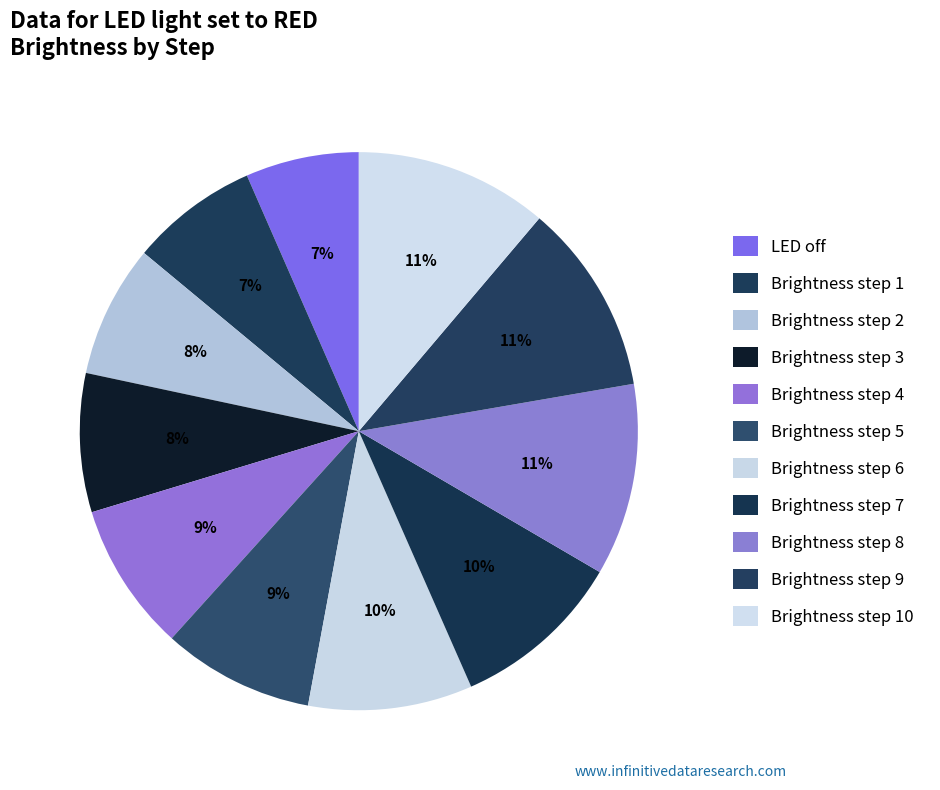

To the nearest percent, what portion does Brightness step 9 represent?

11%